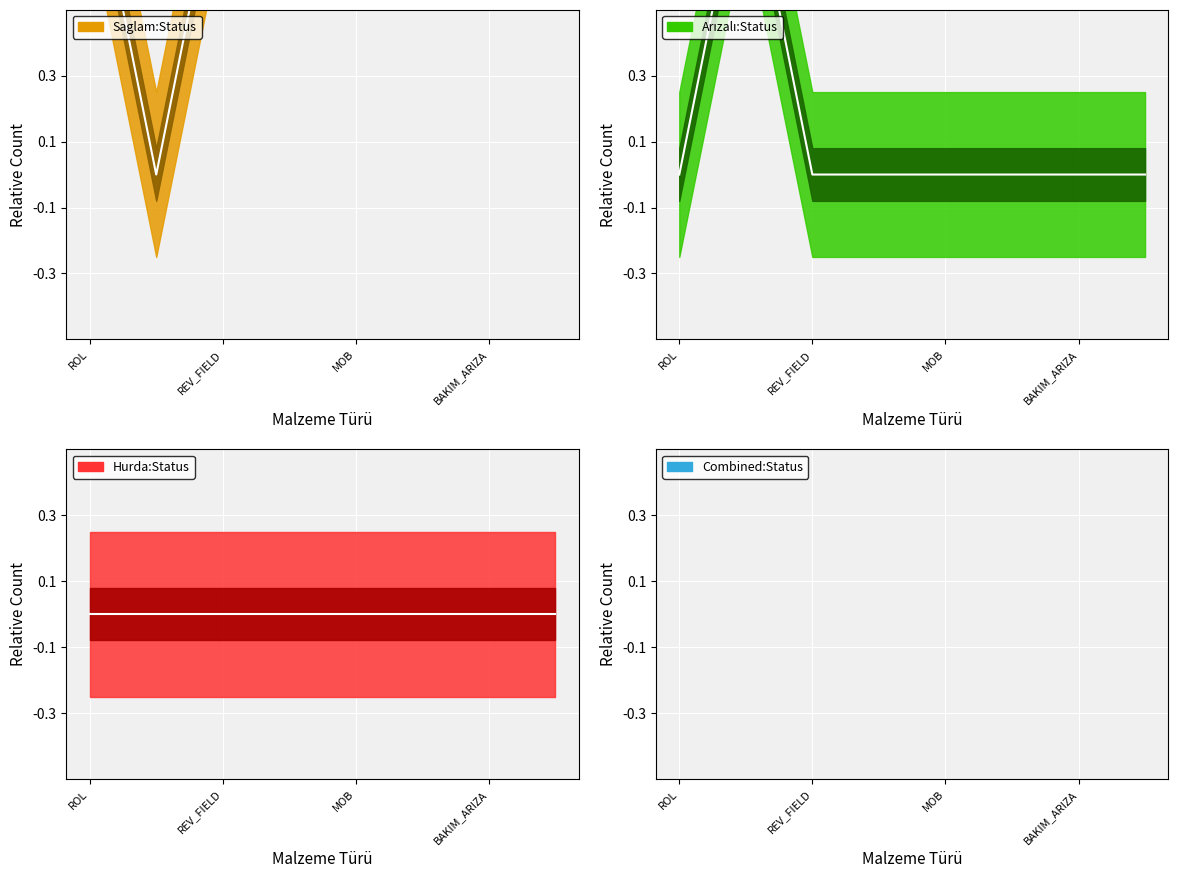

Which category has the lowest value across all series?

REV_FIELD